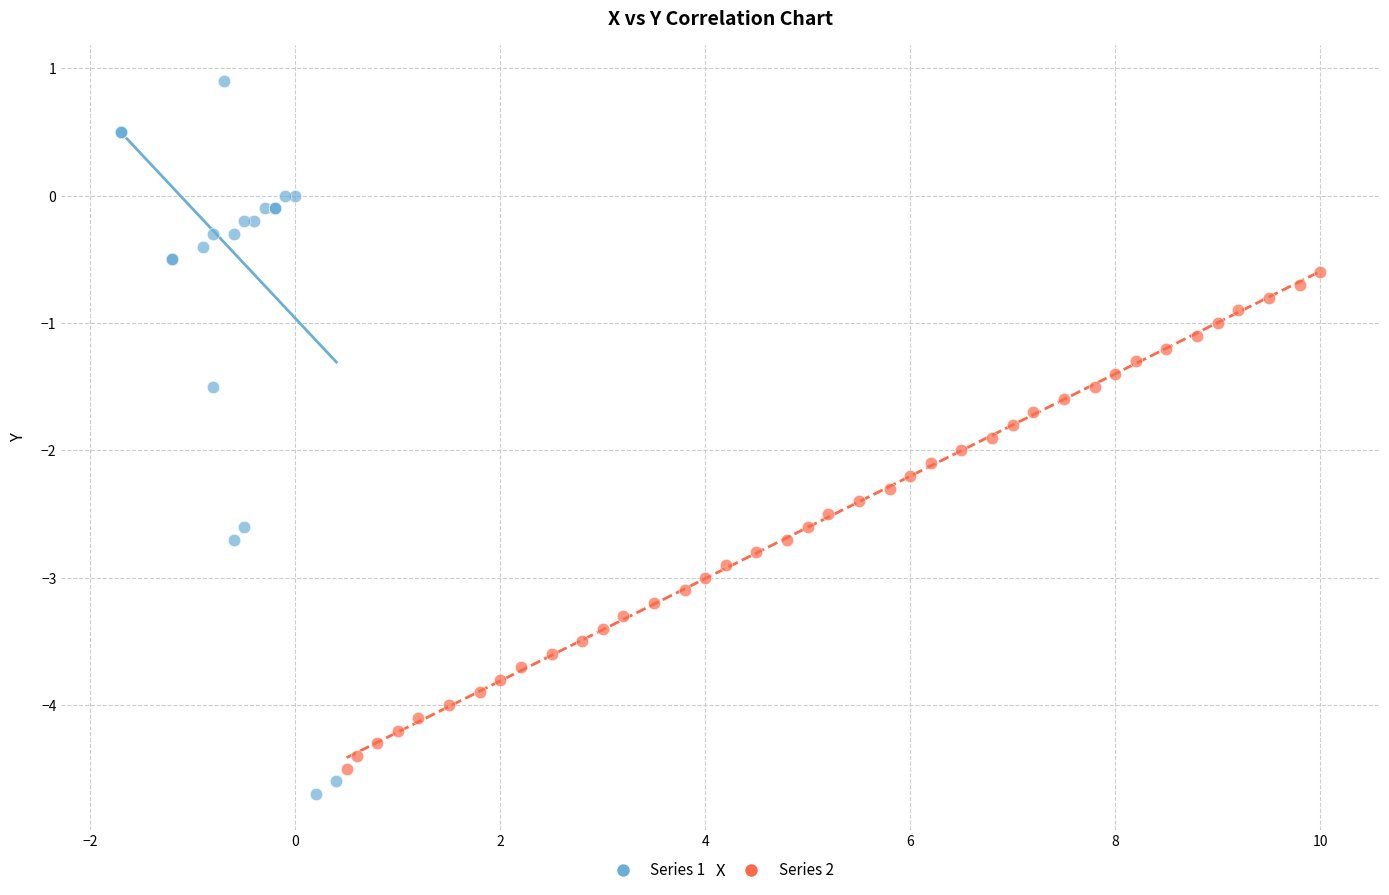

Which series has the largest Y range (max minus min)?

Series 1